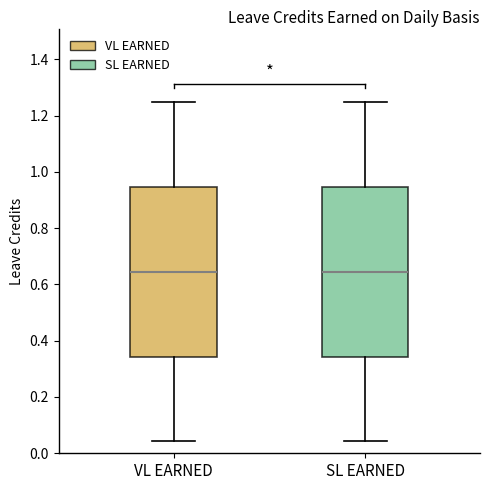

Reading left to right, transcribe this box plot: for each box, give where its median line is, the range the box spans, and where its two whiskers end, as read against the y-axis. The values are not printed on the chart, so give them approximately, as read against the axis.

VL EARNED: median 0.64, box 0.34 to 0.94, whiskers 0.04 to 1.26
SL EARNED: median 0.64, box 0.34 to 0.94, whiskers 0.04 to 1.26